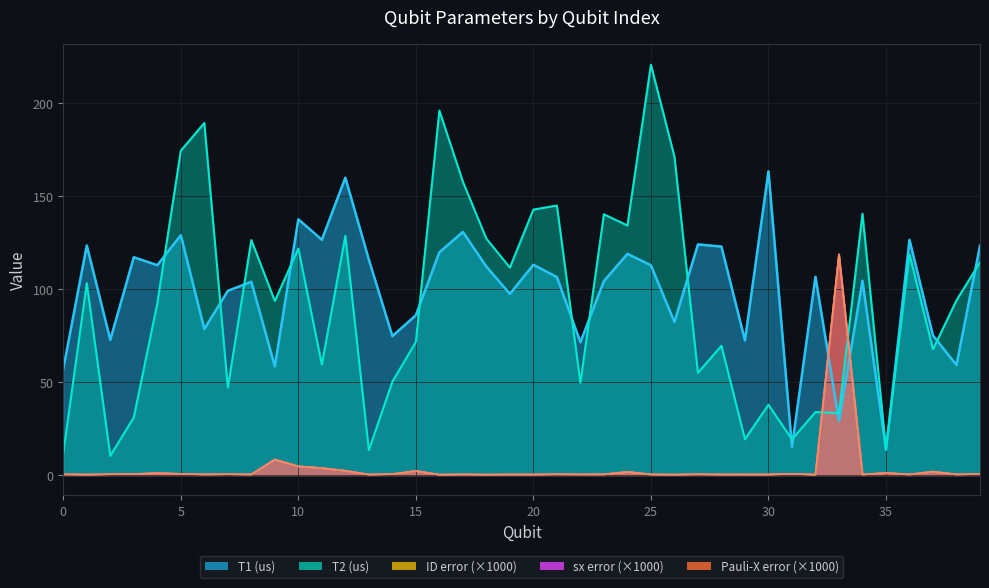

Which label corresponds to the smallest value in the chart?

16